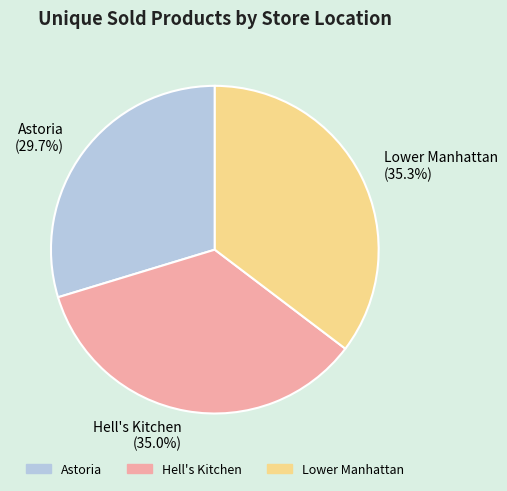

To the nearest percent, what is the difference between the largest and smallest slice percentages?

6%